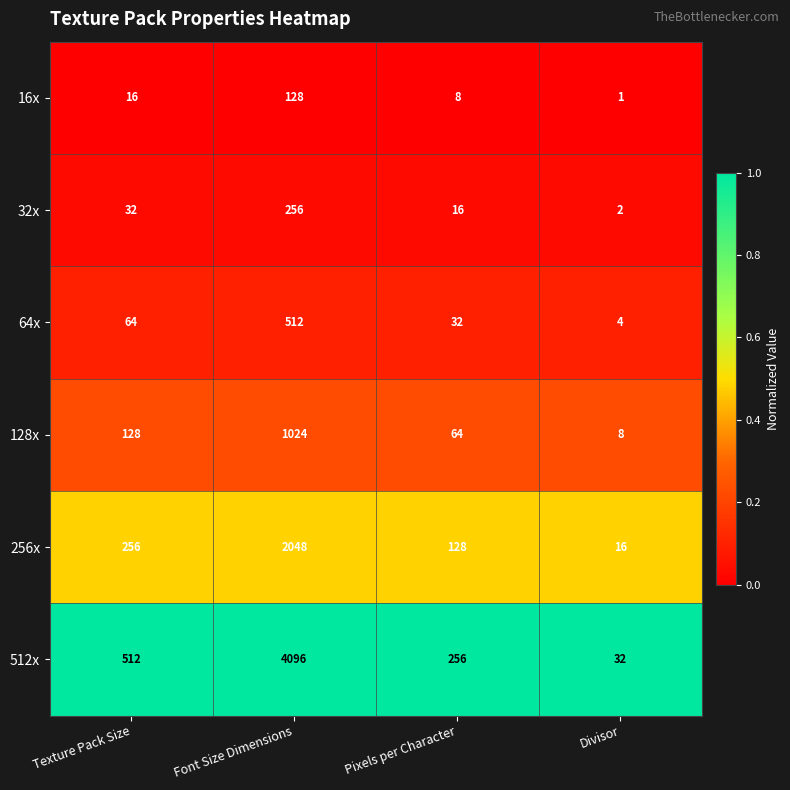

Between Pixels per Character and Divisor, which series saw the biggest shift?

512x